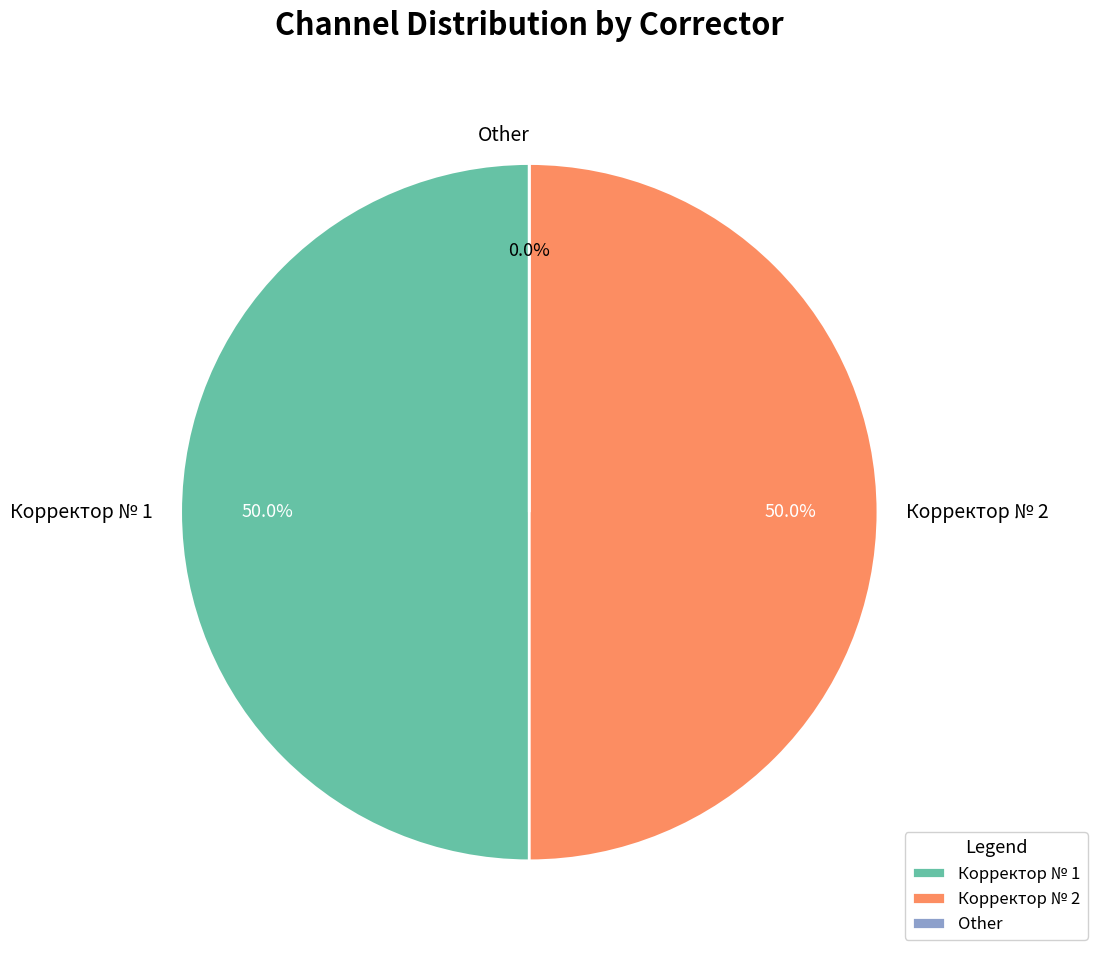

The chid 6 (Line 3) slice represents 31% of the pie. True or false?

False